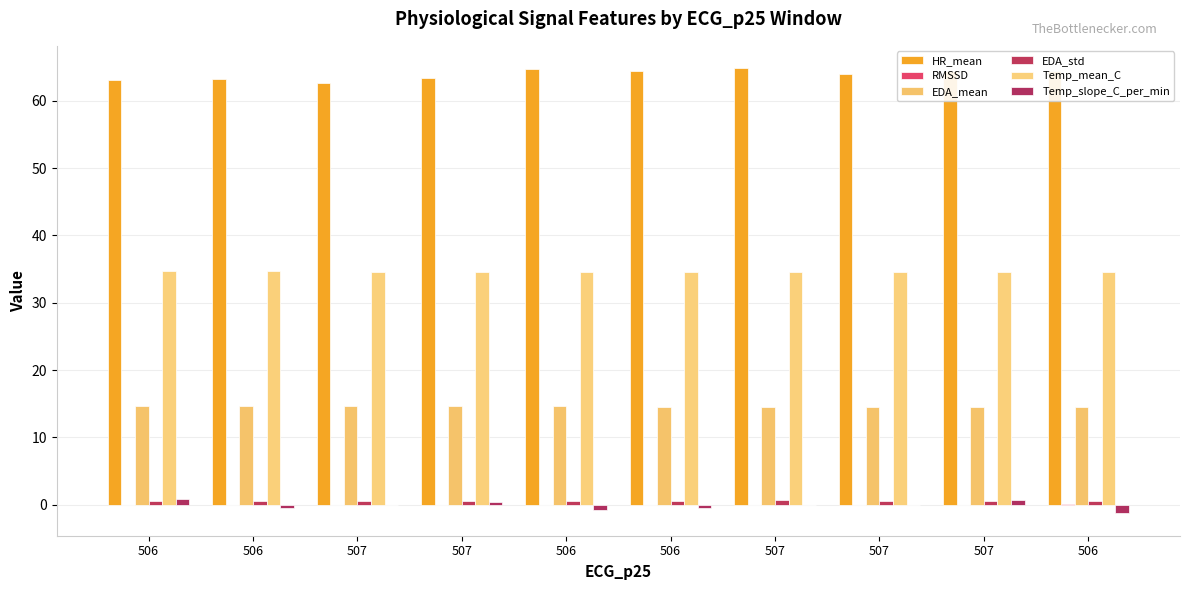

How many groups of bars are there?

10